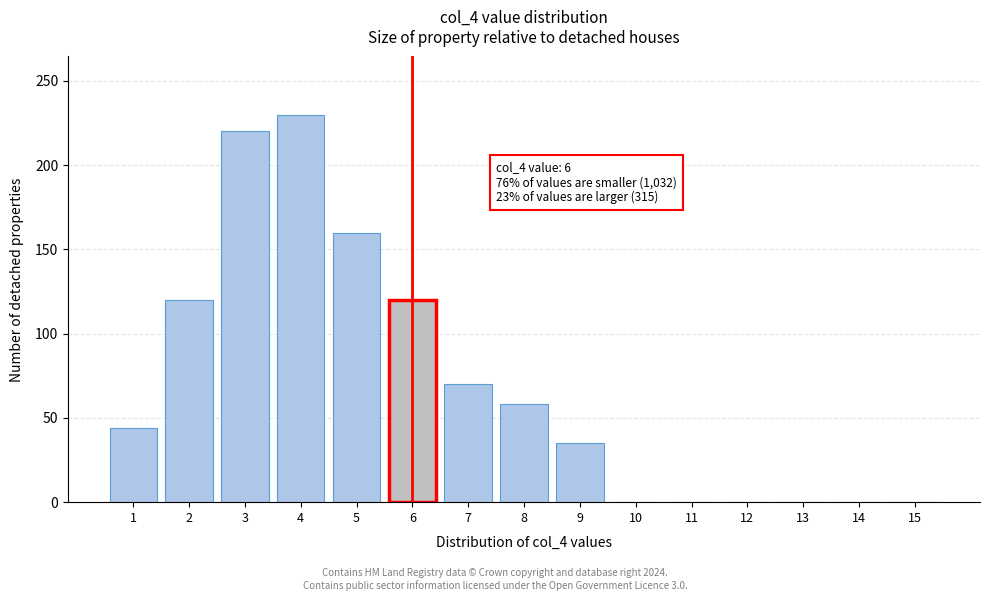

Reading right to left, extract all data points from this chart.

15=0	14=0	13=0	12=0	11=0	10=0	9=35	8=58	7=70	6=120	5=160	4=230	3=220	2=120	1=44